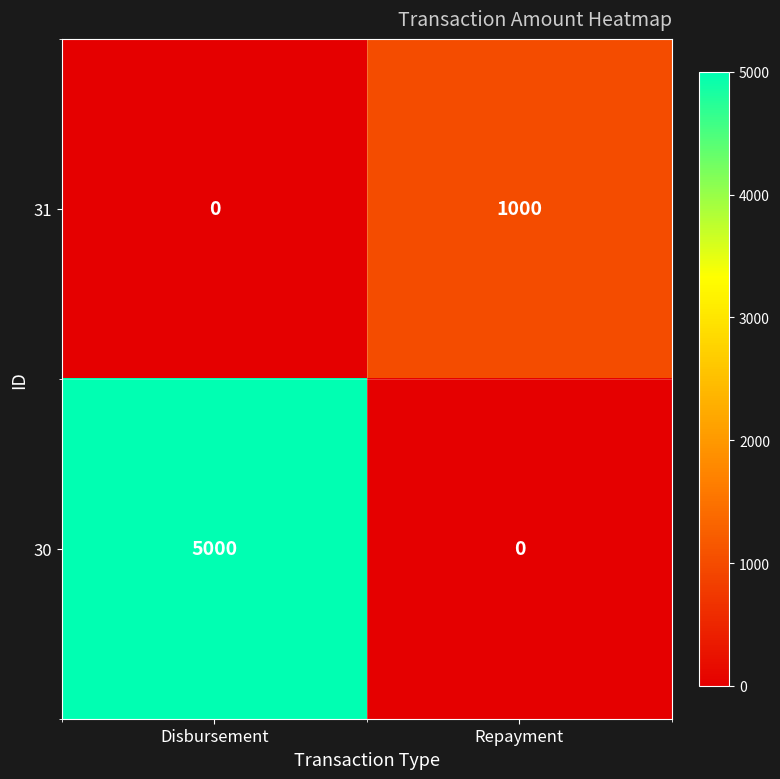

What is the greatest value displayed?

5000